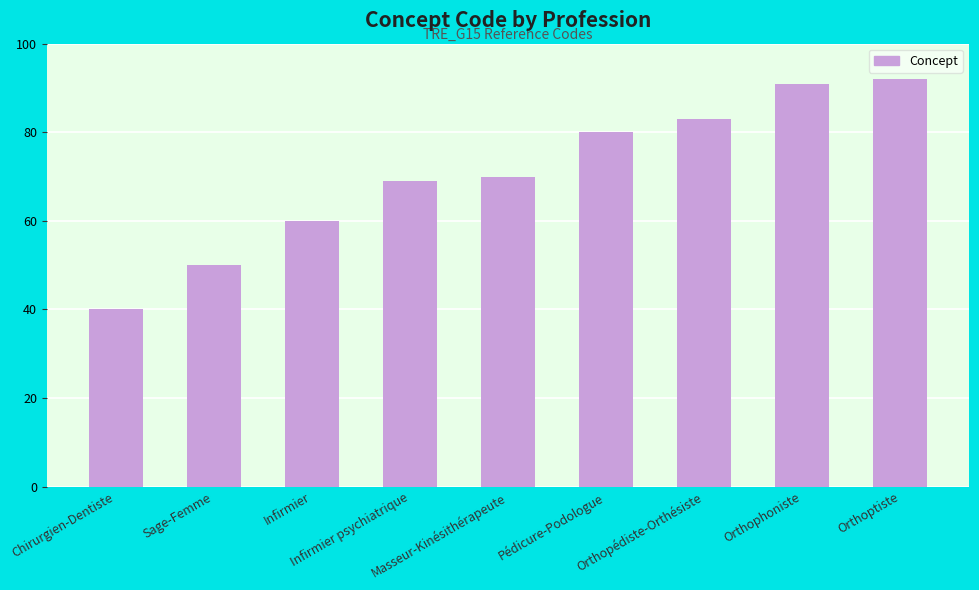

What is the label of the 3rd bar from the left?

Infirmier